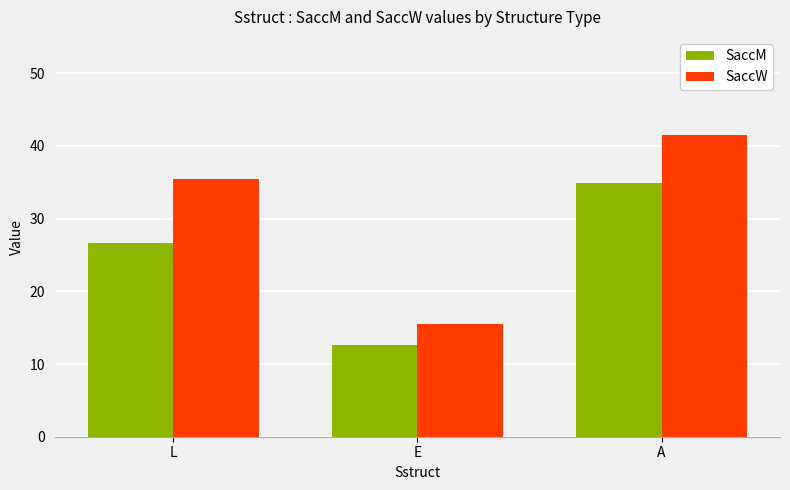

What is the spread (max minus min) of values at A?

6.6